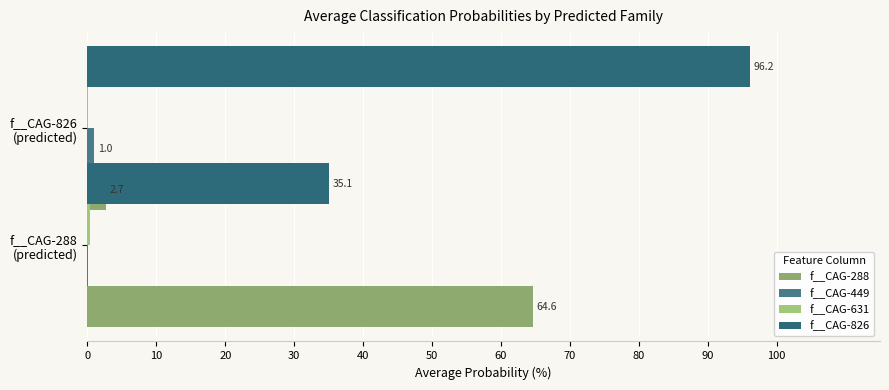

Is it true that f__CAG-449 equals 0.0 at f__CAG-288 (predicted)?

True